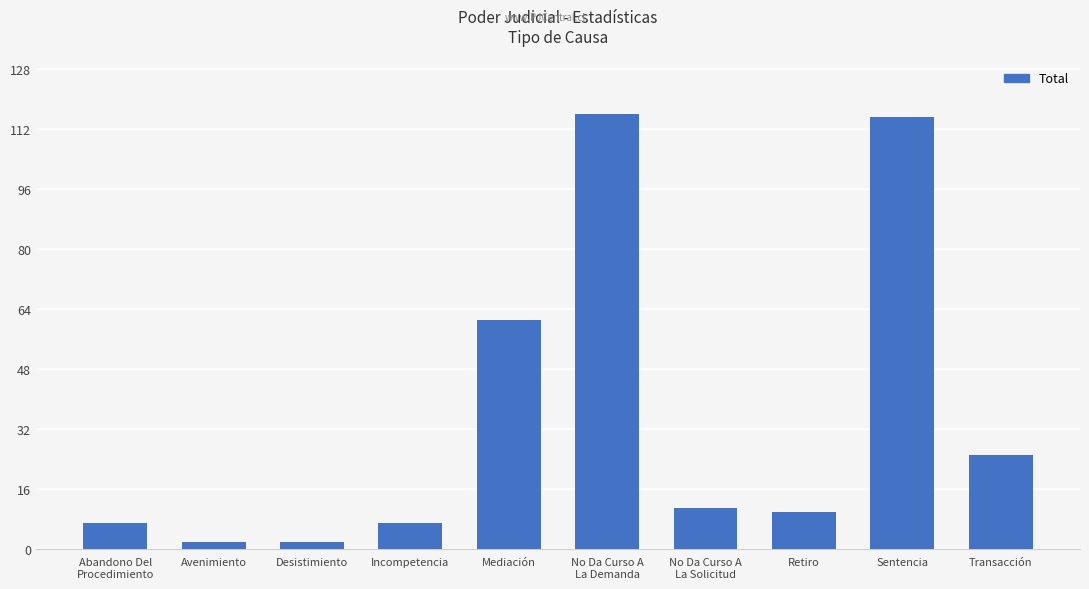

What is the change in value from No Da Curso A
La Demanda to Retiro?

-106